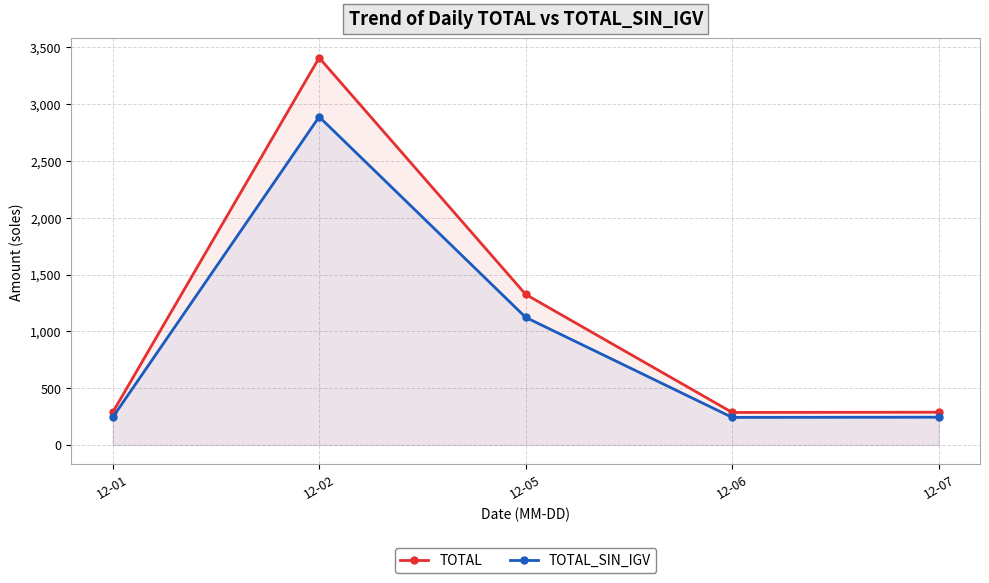

What is the sum of the TOTAL values at 12-02 and 12-07?

3695.8